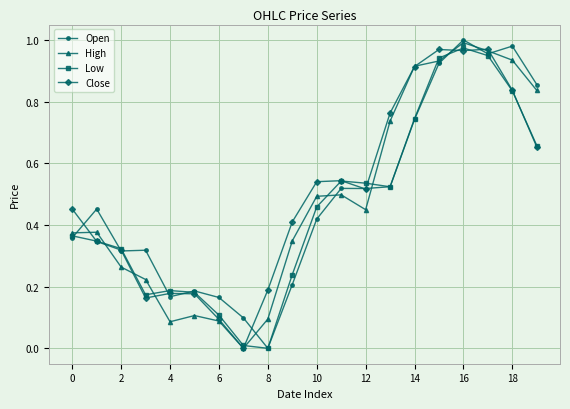

How many lines are shown in the chart?

4